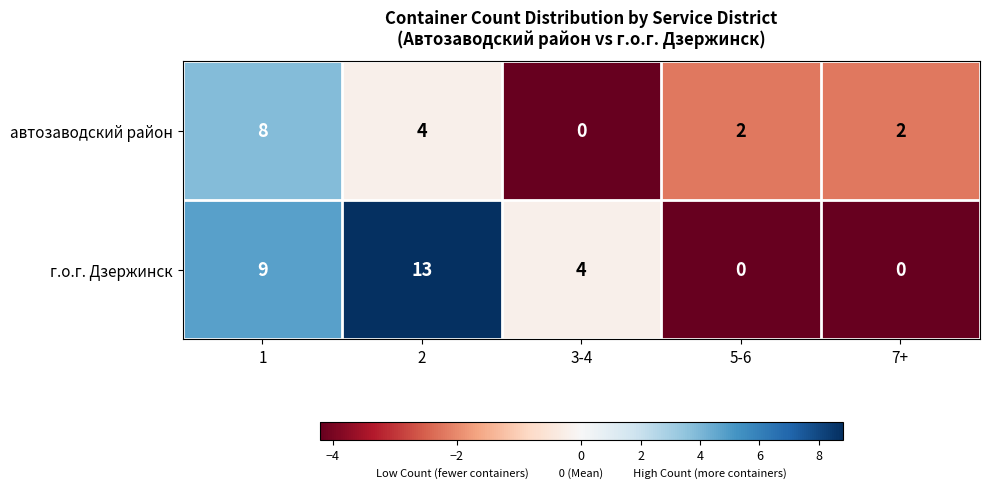

Is it true that автозаводский район equals 14 at 1?

False